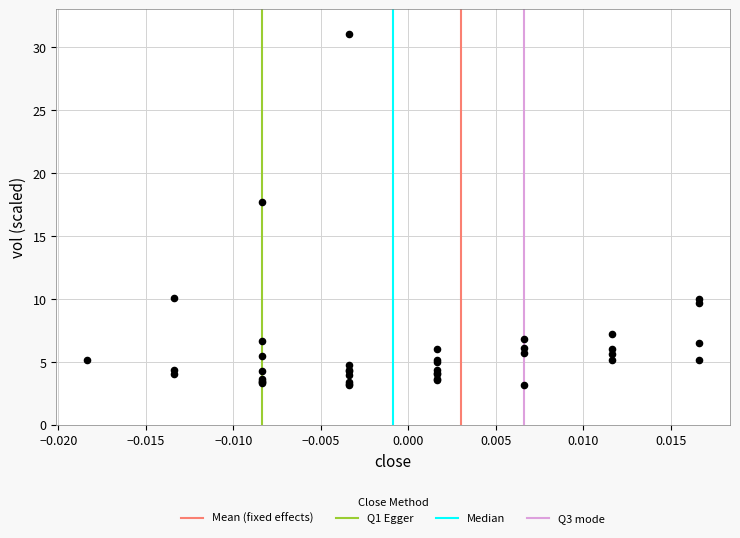

What Y value in the scatter plot is closest to 17?

17.7